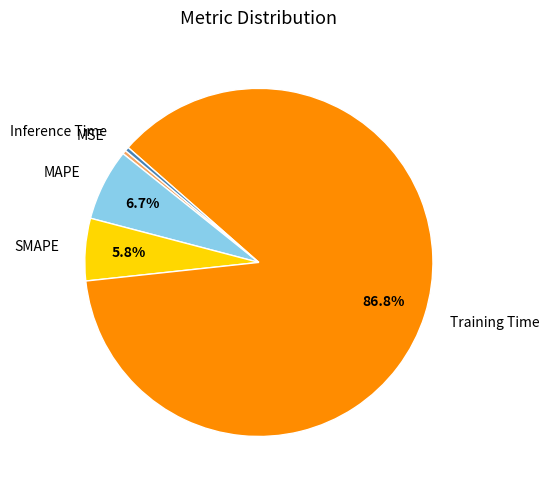

To the nearest percent, what is the difference between the MSE and SMAPE slice percentages?

5%